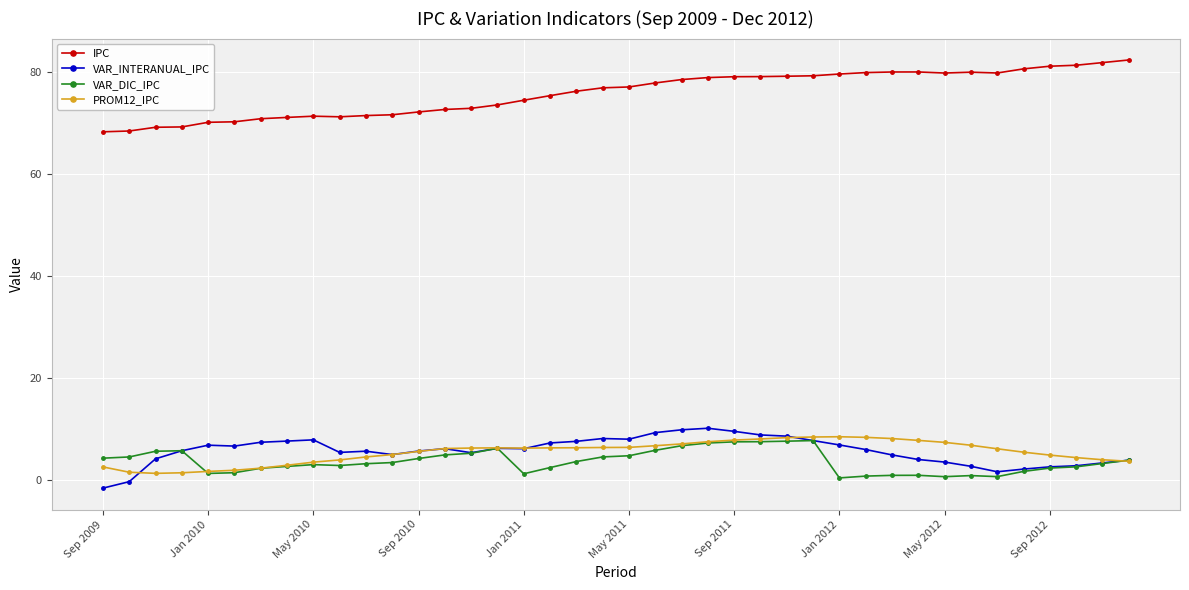

What is the maximum value shown in the chart?

82.4